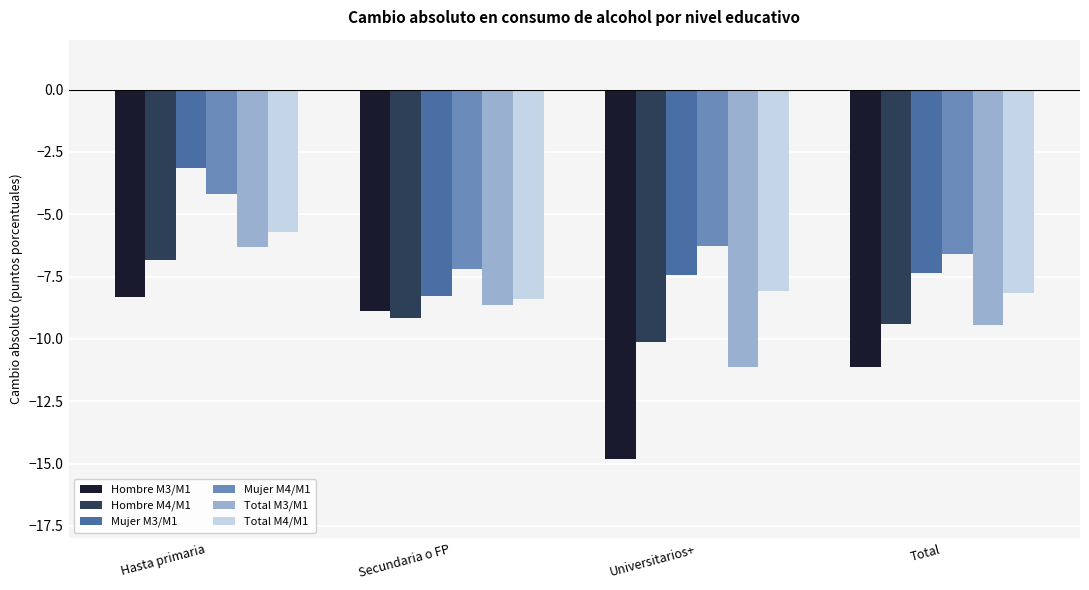

Which category has the highest value in the Mujer M4/M1 series?

Hasta primaria